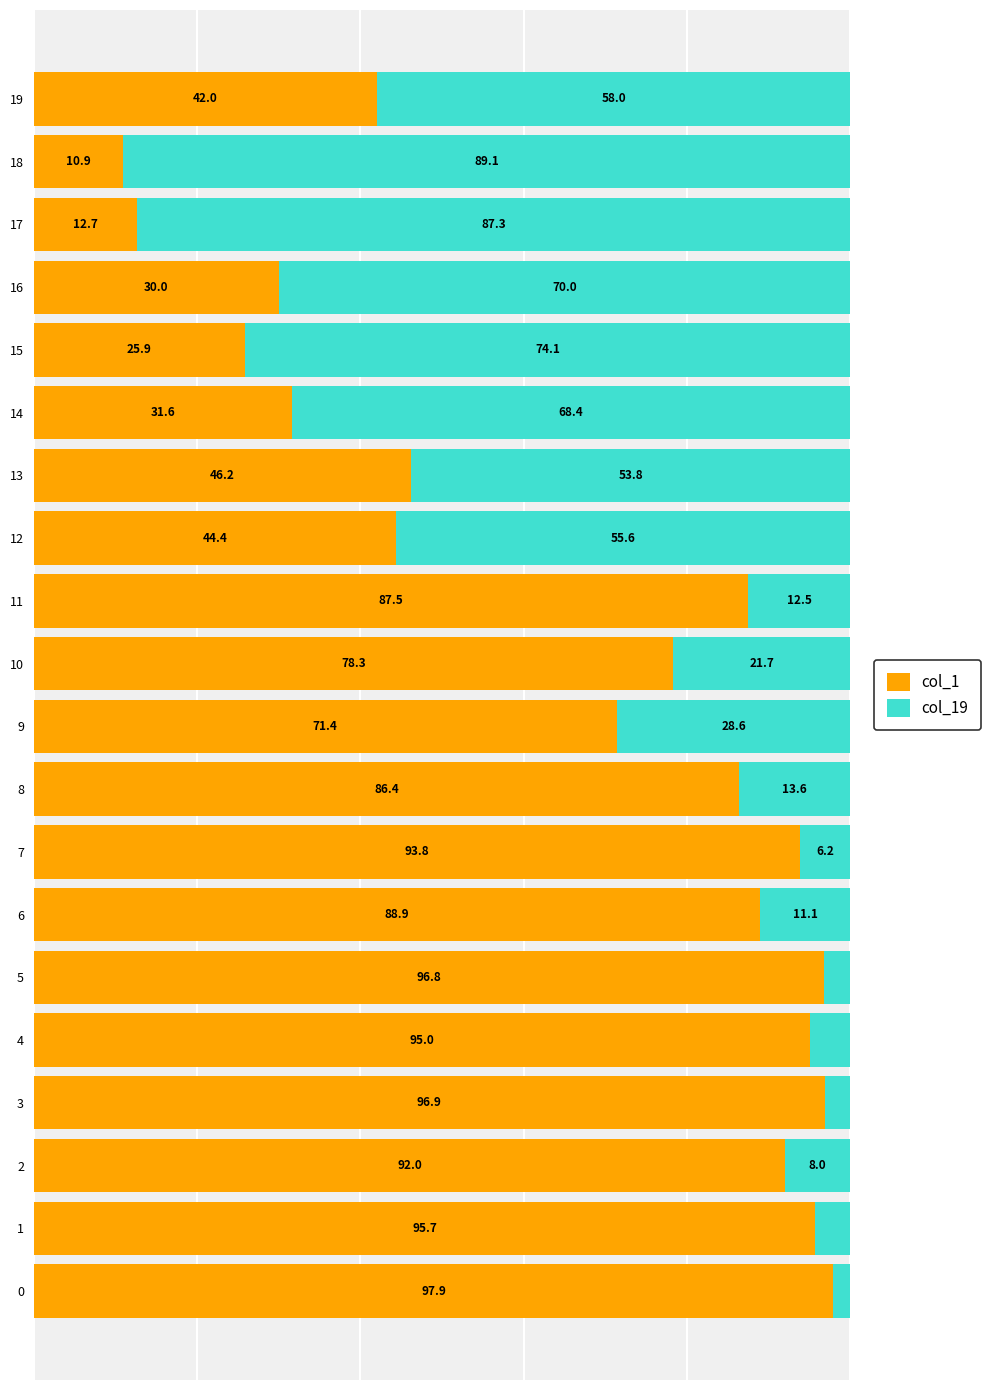

At how many categories does at least one series exceed 49?

20